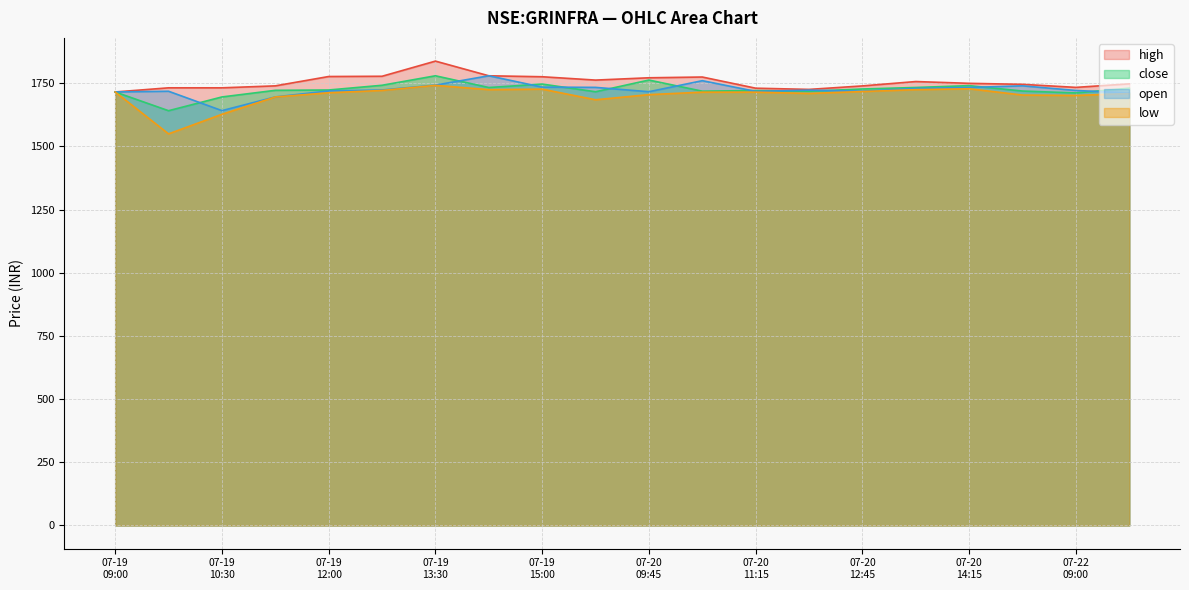

True or false: close has a value of 1718.6 at 2021-07-20 12:00.

True